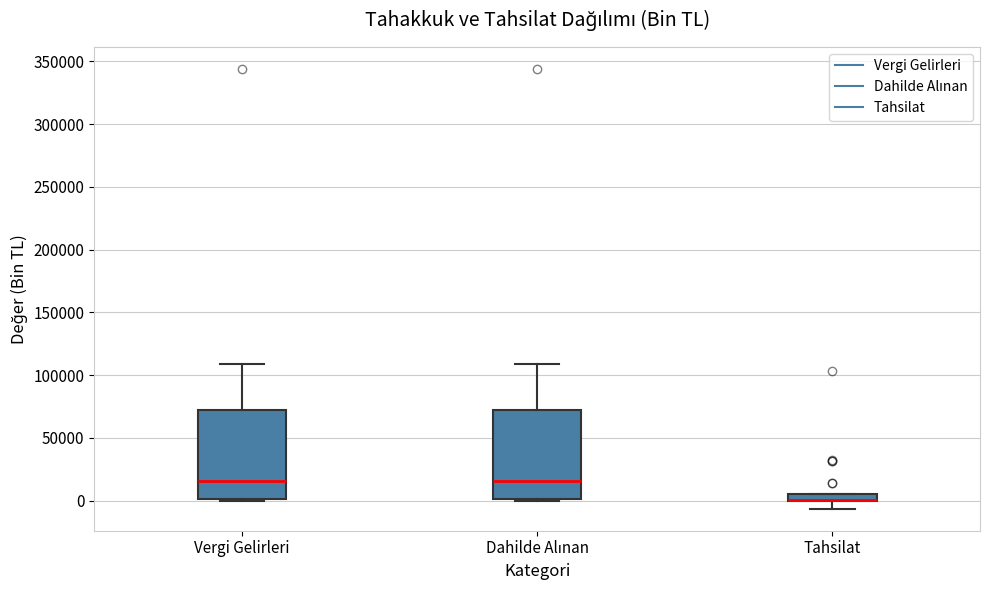

Where is the upper edge of the box for Dahilde Alınan on the y-axis? The values are not printed on the chart, so give them approximately, as read against the axis.

70000